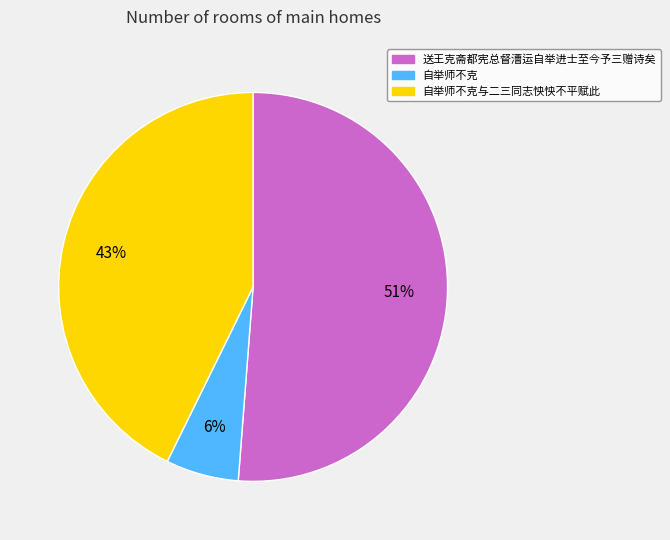

To the nearest percent, what is the average slice percentage?

33%